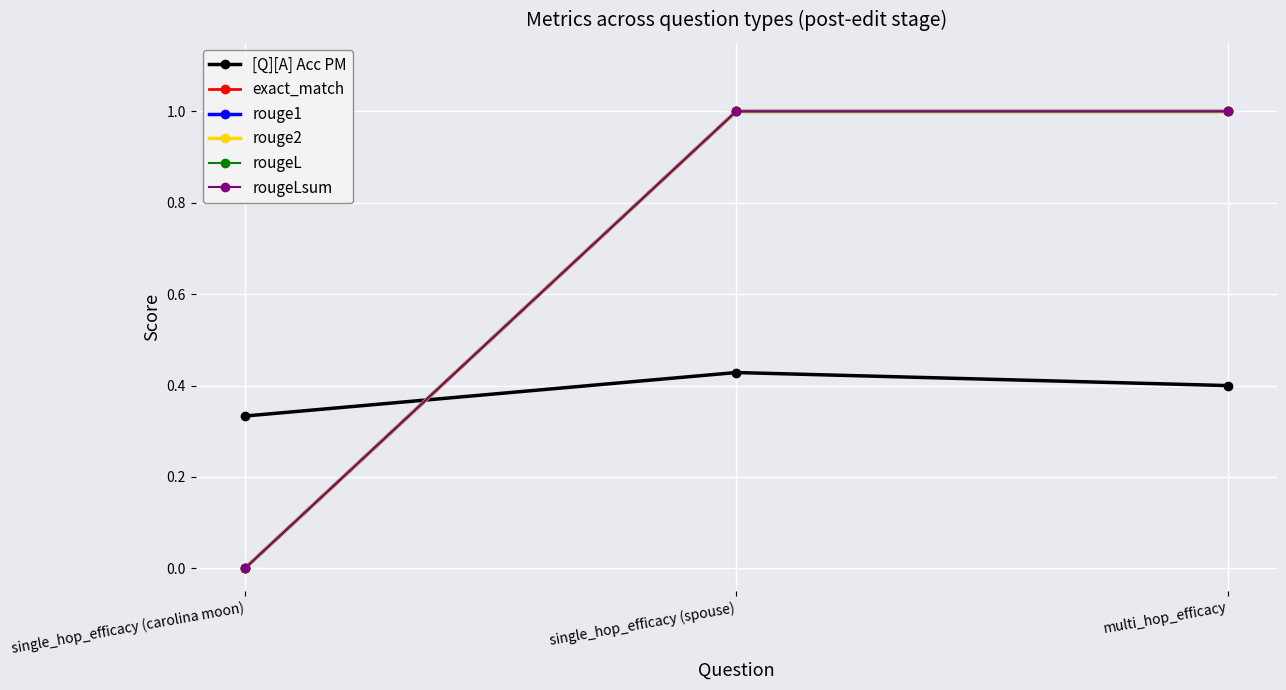

Is this an area chart (filled region under the line)?

No